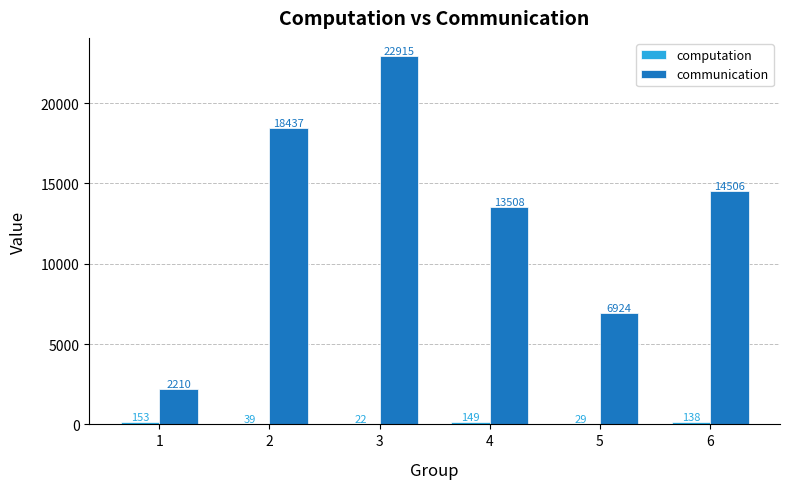

At which label is communication closest to 12562?

4